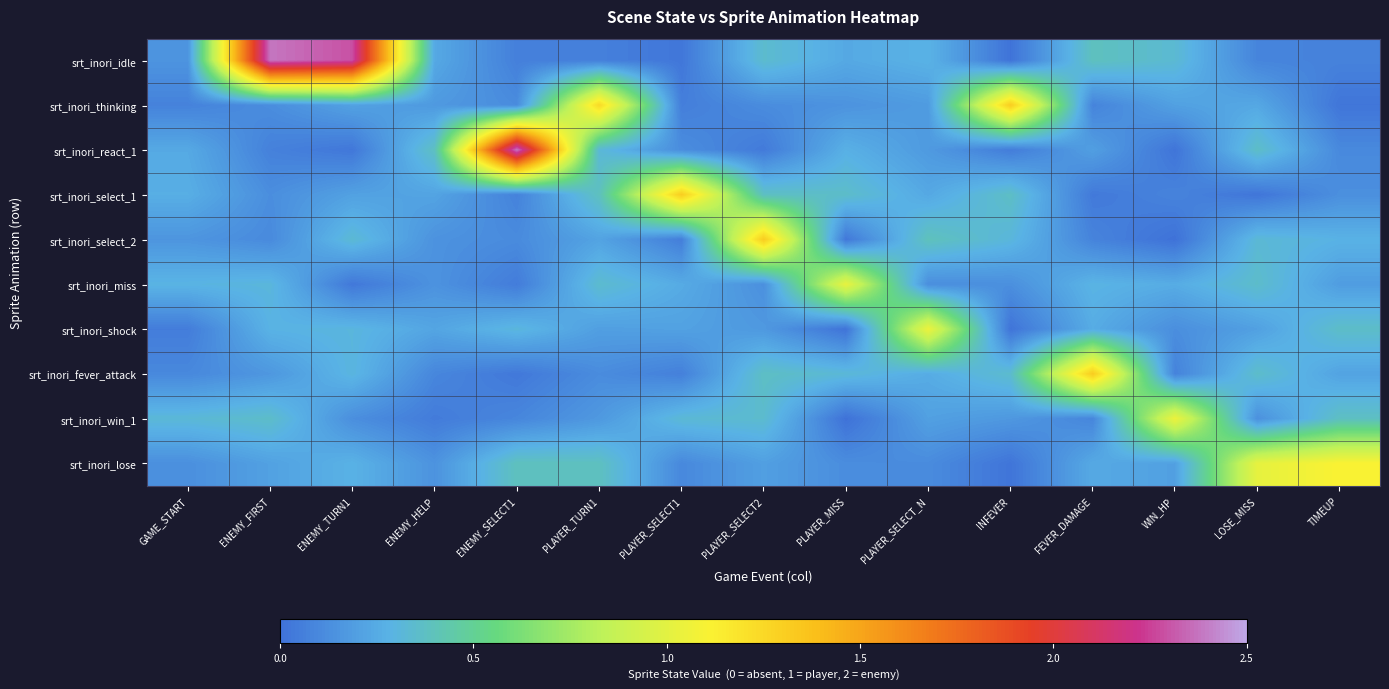

Reading right to left, what are all the values shown in this chart?

srt_inori_idle: TIMEUP=0.1	LOSE_MISS=0.1	WIN_HP=0.3	FEVER_DAMAGE=0.4	INFEVER=0.0	PLAYER_SELECT_N=0.3	PLAYER_MISS=0.2	PLAYER_SELECT2=0.3	PLAYER_SELECT1=0.0	PLAYER_TURN1=0.1	ENEMY_SELECT1=0.1	ENEMY_HELP=0.2	ENEMY_TURN1=2.3	ENEMY_FIRST=2.4	GAME_START=0.1
srt_inori_thinking: TIMEUP=0.0	LOSE_MISS=0.2	WIN_HP=0.2	FEVER_DAMAGE=0.1	INFEVER=1.3	PLAYER_SELECT_N=0.2	PLAYER_MISS=0.1	PLAYER_SELECT2=0.1	PLAYER_SELECT1=0.1	PLAYER_TURN1=1.2	ENEMY_SELECT1=0.1	ENEMY_HELP=0.2	ENEMY_TURN1=0.2	ENEMY_FIRST=0.1	GAME_START=0.1
srt_inori_react_1: TIMEUP=0.1	LOSE_MISS=0.4	WIN_HP=0.0	FEVER_DAMAGE=0.2	INFEVER=0.0	PLAYER_SELECT_N=0.2	PLAYER_MISS=0.3	PLAYER_SELECT2=0.0	PLAYER_SELECT1=0.1	PLAYER_TURN1=0.3	ENEMY_SELECT1=2.4	ENEMY_HELP=0.4	ENEMY_TURN1=0.0	ENEMY_FIRST=0.1	GAME_START=0.2
srt_inori_select_1: TIMEUP=0.1	LOSE_MISS=0.0	WIN_HP=0.1	FEVER_DAMAGE=0.0	INFEVER=0.4	PLAYER_SELECT_N=0.2	PLAYER_MISS=0.4	PLAYER_SELECT2=0.4	PLAYER_SELECT1=1.3	PLAYER_TURN1=0.4	ENEMY_SELECT1=0.1	ENEMY_HELP=0.2	ENEMY_TURN1=0.2	ENEMY_FIRST=0.1	GAME_START=0.3
srt_inori_select_2: TIMEUP=0.3	LOSE_MISS=0.3	WIN_HP=0.0	FEVER_DAMAGE=0.1	INFEVER=0.3	PLAYER_SELECT_N=0.4	PLAYER_MISS=0.0	PLAYER_SELECT2=1.3	PLAYER_SELECT1=0.1	PLAYER_TURN1=0.2	ENEMY_SELECT1=0.1	ENEMY_HELP=0.1	ENEMY_TURN1=0.3	ENEMY_FIRST=0.1	GAME_START=0.2
srt_inori_miss: TIMEUP=0.2	LOSE_MISS=0.4	WIN_HP=0.3	FEVER_DAMAGE=0.3	INFEVER=0.1	PLAYER_SELECT_N=0.1	PLAYER_MISS=1.0	PLAYER_SELECT2=0.1	PLAYER_SELECT1=0.2	PLAYER_TURN1=0.3	ENEMY_SELECT1=0.0	ENEMY_HELP=0.1	ENEMY_TURN1=0.0	ENEMY_FIRST=0.3	GAME_START=0.3
srt_inori_shock: TIMEUP=0.4	LOSE_MISS=0.2	WIN_HP=0.1	FEVER_DAMAGE=0.3	INFEVER=0.0	PLAYER_SELECT_N=1.0	PLAYER_MISS=0.0	PLAYER_SELECT2=0.2	PLAYER_SELECT1=0.2	PLAYER_TURN1=0.2	ENEMY_SELECT1=0.3	ENEMY_HELP=0.2	ENEMY_TURN1=0.3	ENEMY_FIRST=0.3	GAME_START=0.0
srt_inori_fever_attack: TIMEUP=0.2	LOSE_MISS=0.4	WIN_HP=0.1	FEVER_DAMAGE=1.3	INFEVER=0.3	PLAYER_SELECT_N=0.3	PLAYER_MISS=0.3	PLAYER_SELECT2=0.4	PLAYER_SELECT1=0.1	PLAYER_TURN1=0.1	ENEMY_SELECT1=0.0	ENEMY_HELP=0.1	ENEMY_TURN1=0.3	ENEMY_FIRST=0.2	GAME_START=0.1
srt_inori_win_1: TIMEUP=0.4	LOSE_MISS=0.1	WIN_HP=1.0	FEVER_DAMAGE=0.1	INFEVER=0.2	PLAYER_SELECT_N=0.2	PLAYER_MISS=0.0	PLAYER_SELECT2=0.3	PLAYER_SELECT1=0.3	PLAYER_TURN1=0.2	ENEMY_SELECT1=0.1	ENEMY_HELP=0.0	ENEMY_TURN1=0.1	ENEMY_FIRST=0.4	GAME_START=0.3
srt_inori_lose: TIMEUP=1.1	LOSE_MISS=1.0	WIN_HP=0.2	FEVER_DAMAGE=0.2	INFEVER=0.0	PLAYER_SELECT_N=0.1	PLAYER_MISS=0.1	PLAYER_SELECT2=0.2	PLAYER_SELECT1=0.1	PLAYER_TURN1=0.4	ENEMY_SELECT1=0.4	ENEMY_HELP=0.1	ENEMY_TURN1=0.3	ENEMY_FIRST=0.2	GAME_START=0.1